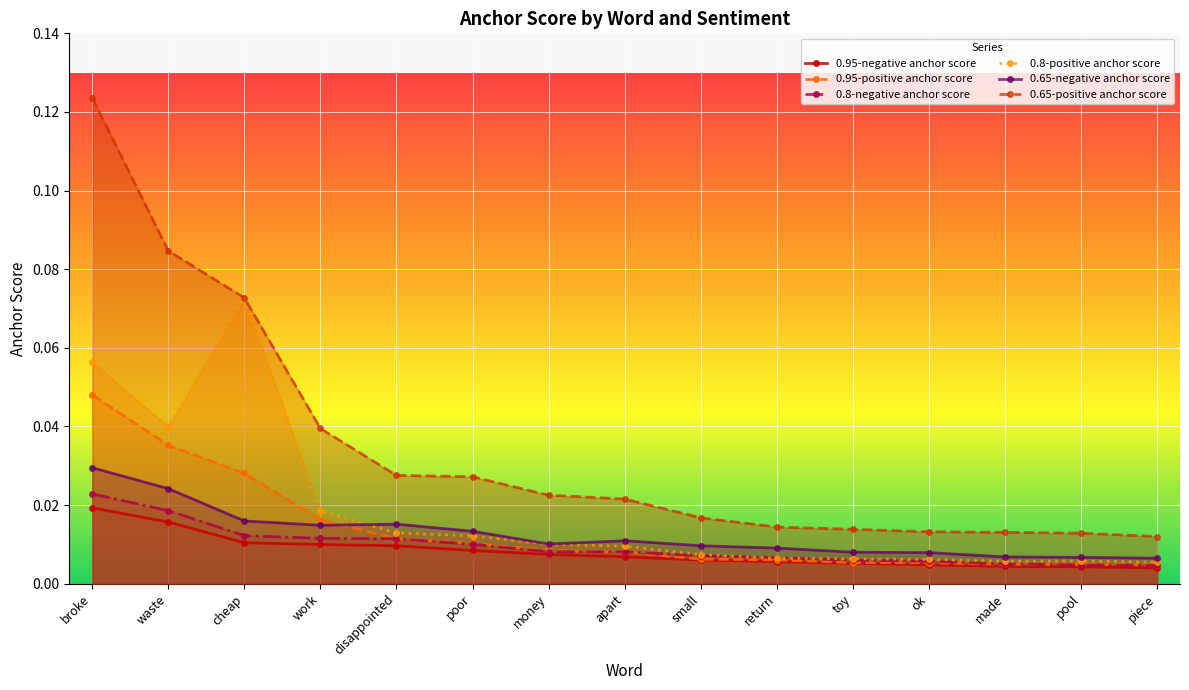

Reading left to right, transcribe all the data shown in this chart.

0.95-negative anchor score: broke=0.0	waste=0.0	cheap=0.0	work=0.0	disappointed=0.0	poor=0.0	money=0.0	apart=0.0	small=0.0	return=0.0	toy=0.0	ok=0.0	made=0.0	pool=0.0	piece=0.0
0.95-positive anchor score: broke=0.0	waste=0.0	cheap=0.0	work=0.0	disappointed=0.0	poor=0.0	money=0.0	apart=0.0	small=0.0	return=0.0	toy=0.0	ok=0.0	made=0.0	pool=0.0	piece=0.0
0.8-negative anchor score: broke=0.0	waste=0.0	cheap=0.0	work=0.0	disappointed=0.0	poor=0.0	money=0.0	apart=0.0	small=0.0	return=0.0	toy=0.0	ok=0.0	made=0.0	pool=0.0	piece=0.0
0.8-positive anchor score: broke=0.1	waste=0.0	cheap=0.1	work=0.0	disappointed=0.0	poor=0.0	money=0.0	apart=0.0	small=0.0	return=0.0	toy=0.0	ok=0.0	made=0.0	pool=0.0	piece=0.0
0.65-negative anchor score: broke=0.0	waste=0.0	cheap=0.0	work=0.0	disappointed=0.0	poor=0.0	money=0.0	apart=0.0	small=0.0	return=0.0	toy=0.0	ok=0.0	made=0.0	pool=0.0	piece=0.0
0.65-positive anchor score: broke=0.1	waste=0.1	cheap=0.1	work=0.0	disappointed=0.0	poor=0.0	money=0.0	apart=0.0	small=0.0	return=0.0	toy=0.0	ok=0.0	made=0.0	pool=0.0	piece=0.0